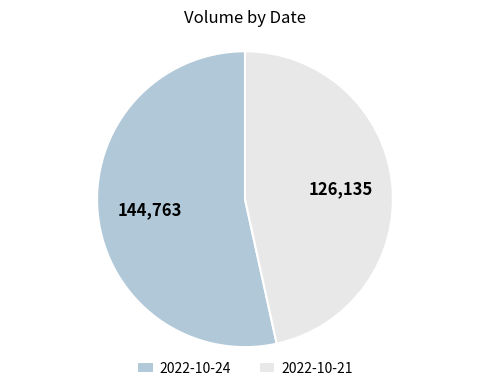

True or false: 2022-10-24 accounts for 53% of the total.

True